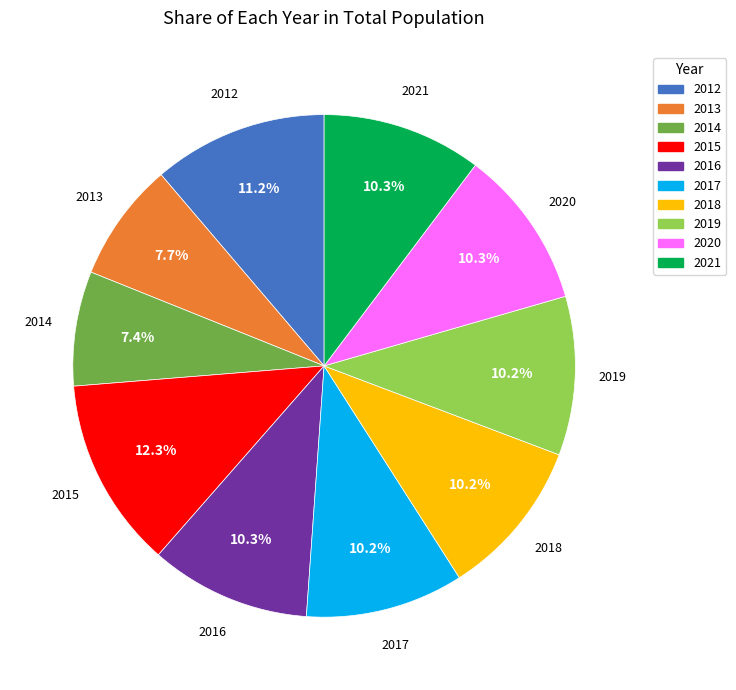

What percentage is the 2019 slice, to the nearest percent?

10%